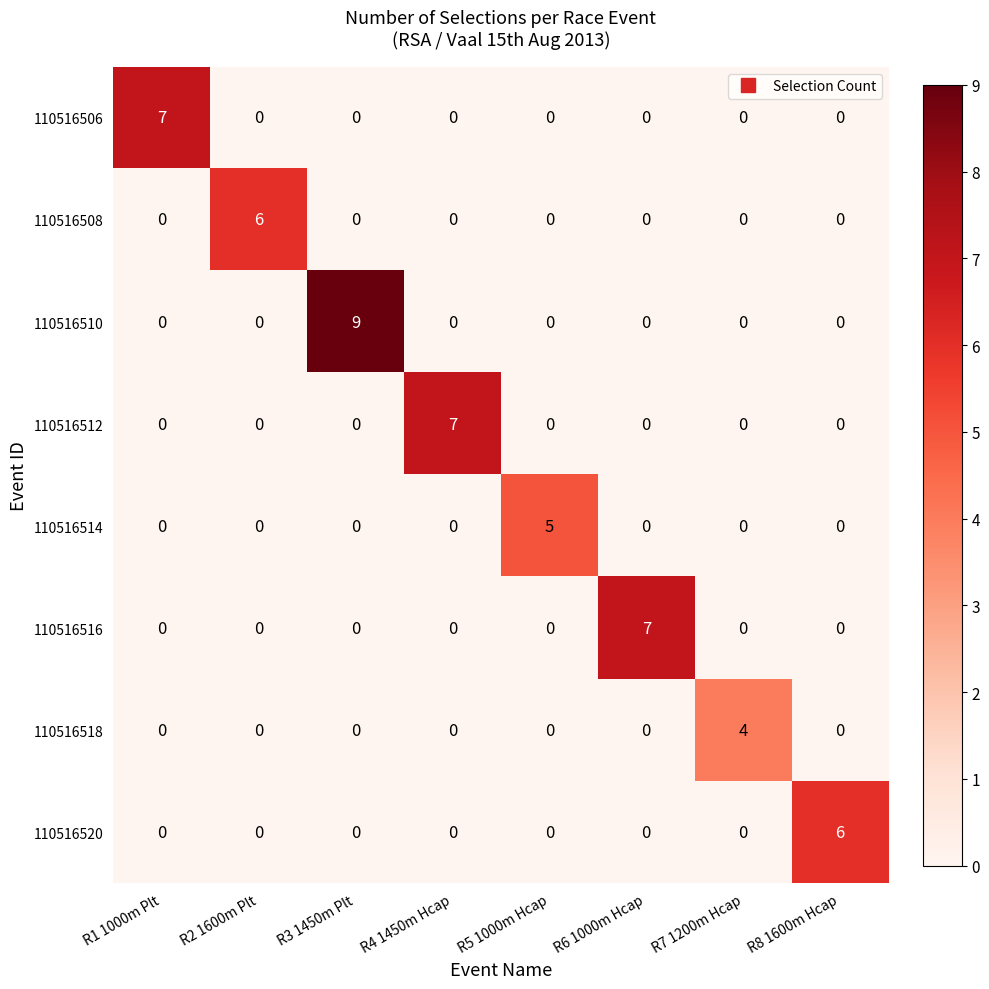

Which series has the largest total across all categories?

110516510